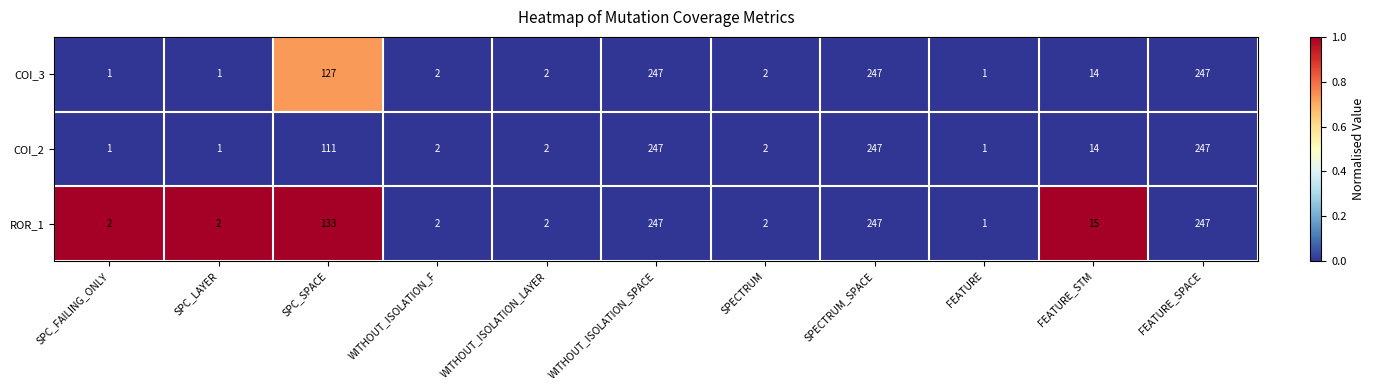

Between SPC_FAILING_ONLY and SPC_SPACE, which series saw the biggest shift?

ROR_1